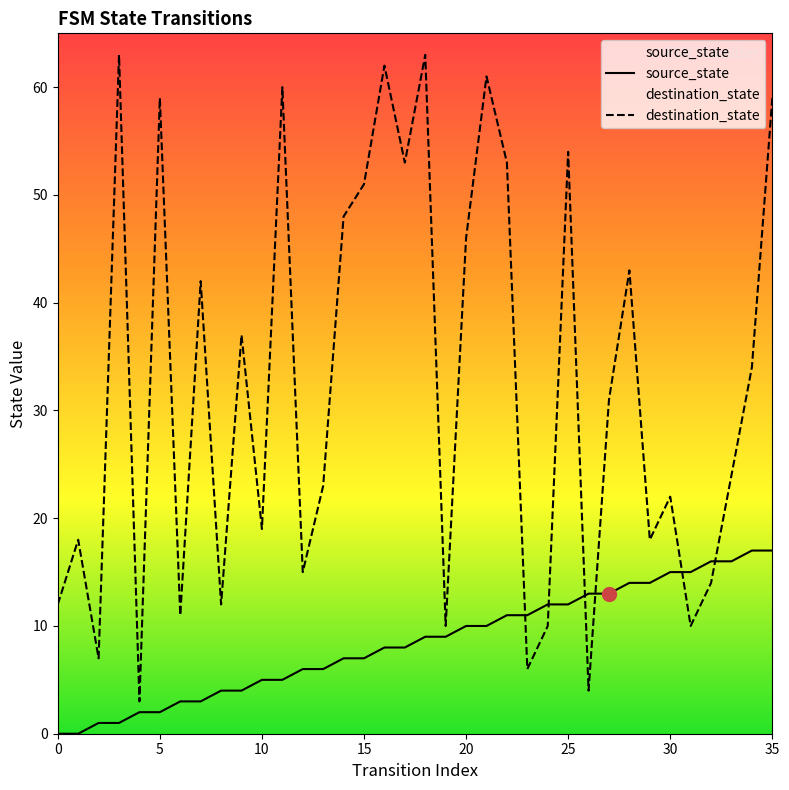

How many distinct data groups are displayed?

2